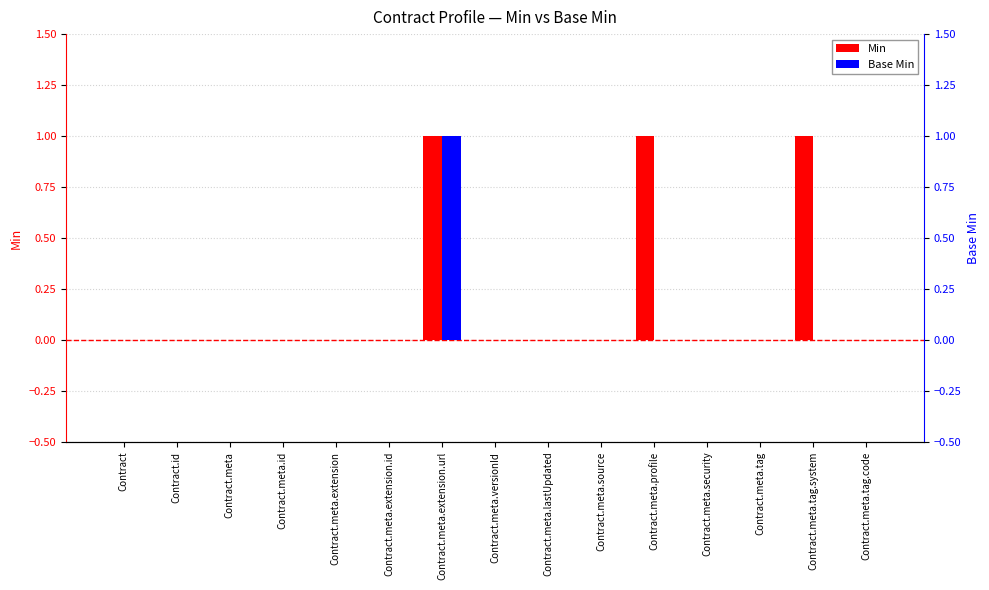

Is it true that Min equals 0 at Contract.meta.tag?

True